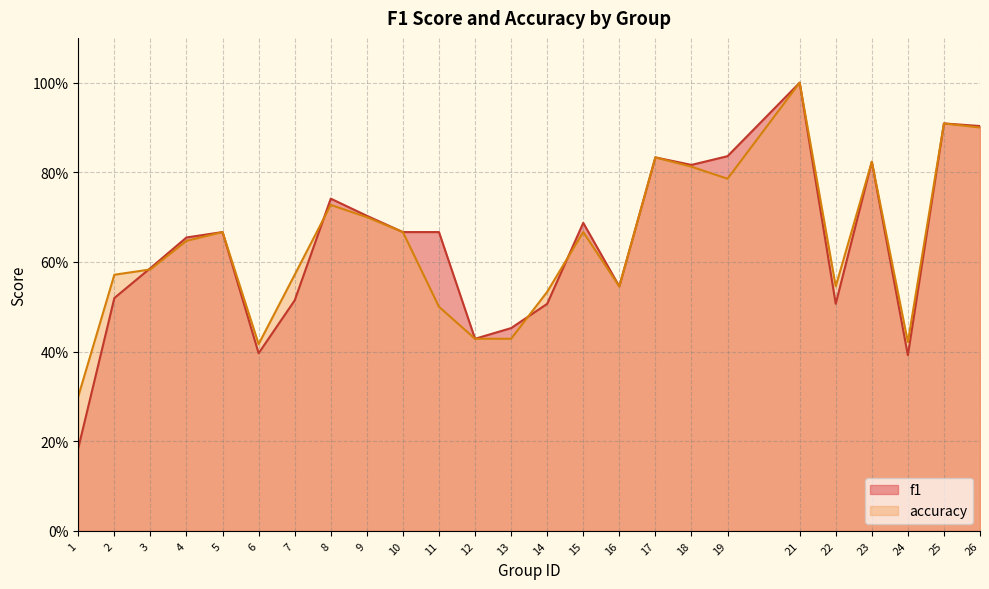

Which has a higher value, 16 or 24?

16